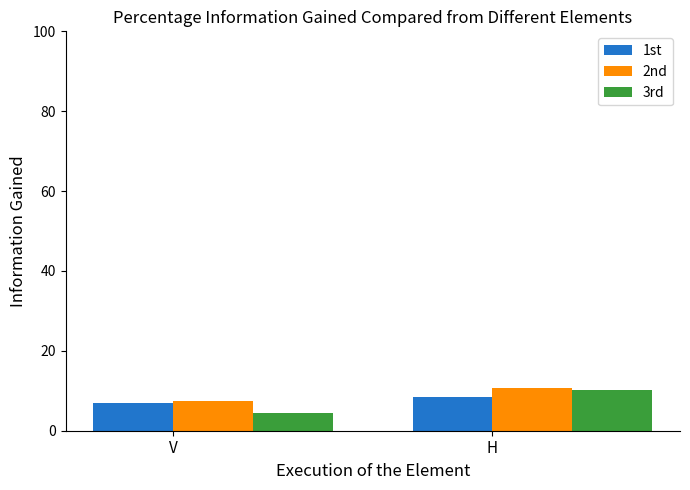

The 3rd series shows 10.1 at H. True or false?

True